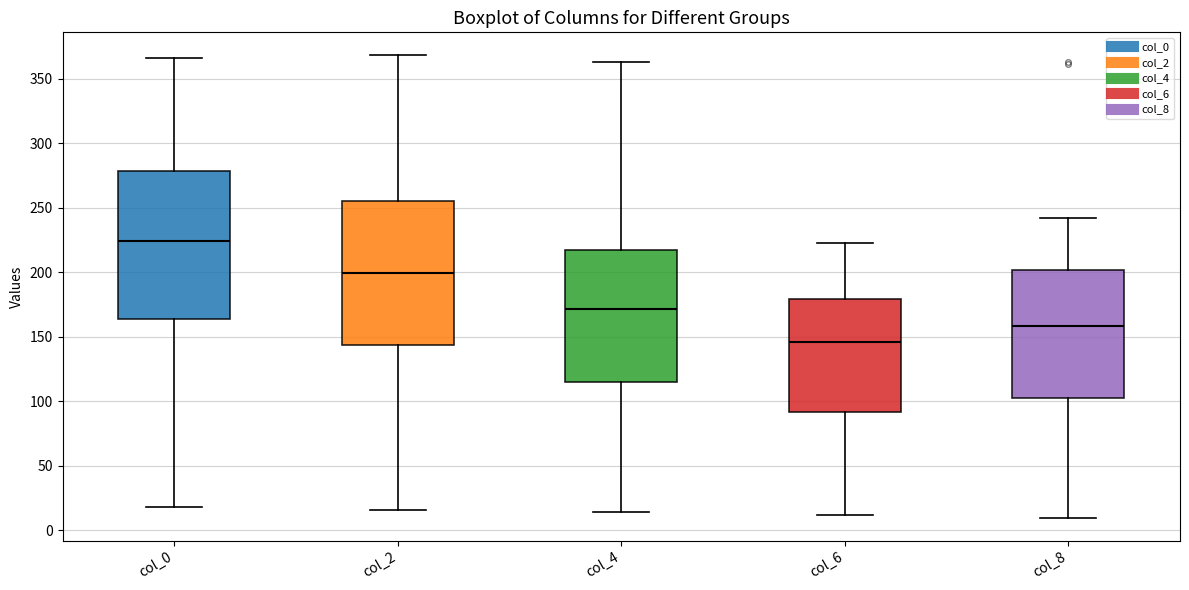

Reading left to right, read every box against the y-axis: the position of its median line, the range the box covers, and the ends of its whiskers. The values are not printed on the chart, so give them approximately, as read against the axis.

col_0: median 225, box 165 to 280, whiskers 20 to 365
col_2: median 200, box 145 to 255, whiskers 15 to 370
col_4: median 170, box 115 to 215, whiskers 15 to 365
col_6: median 145, box 90 to 180, whiskers 10 to 225
col_8: median 160, box 100 to 200, whiskers 10 to 240